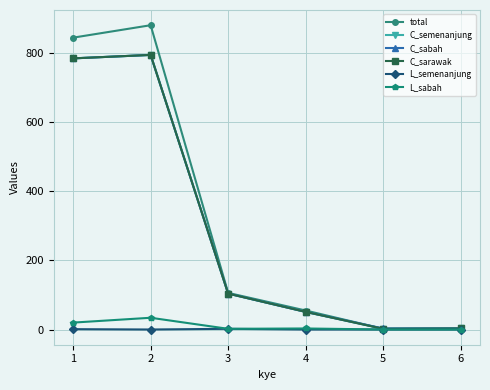

Which has a higher value, 6 or 1?

1